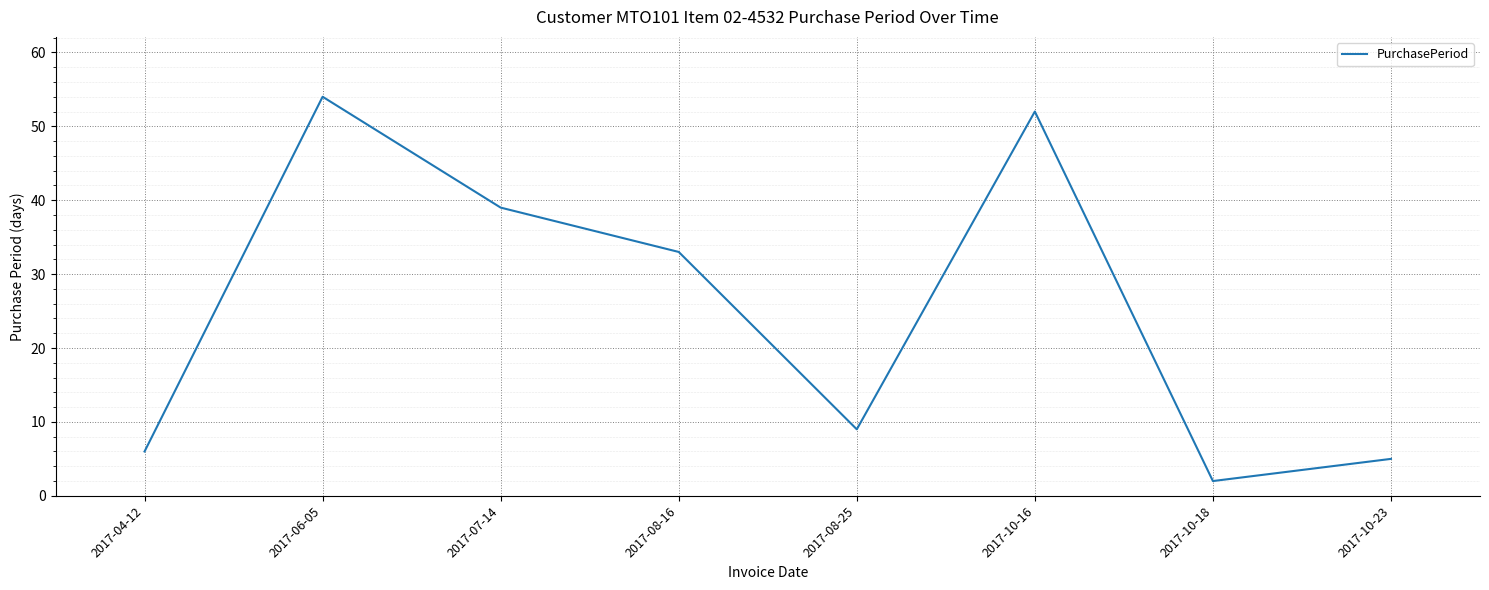

What is the change in value from 2017-04-12 to 2017-06-05?

+48